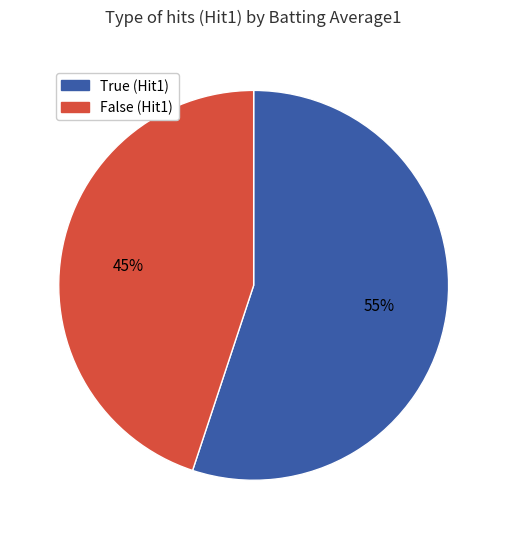

To the nearest percent, what is the difference between the largest and smallest slice percentages?

10%